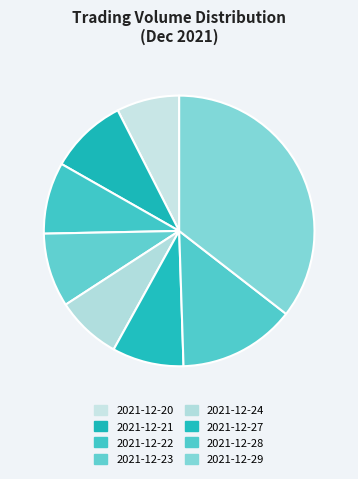

How many segments does this pie chart have?

8